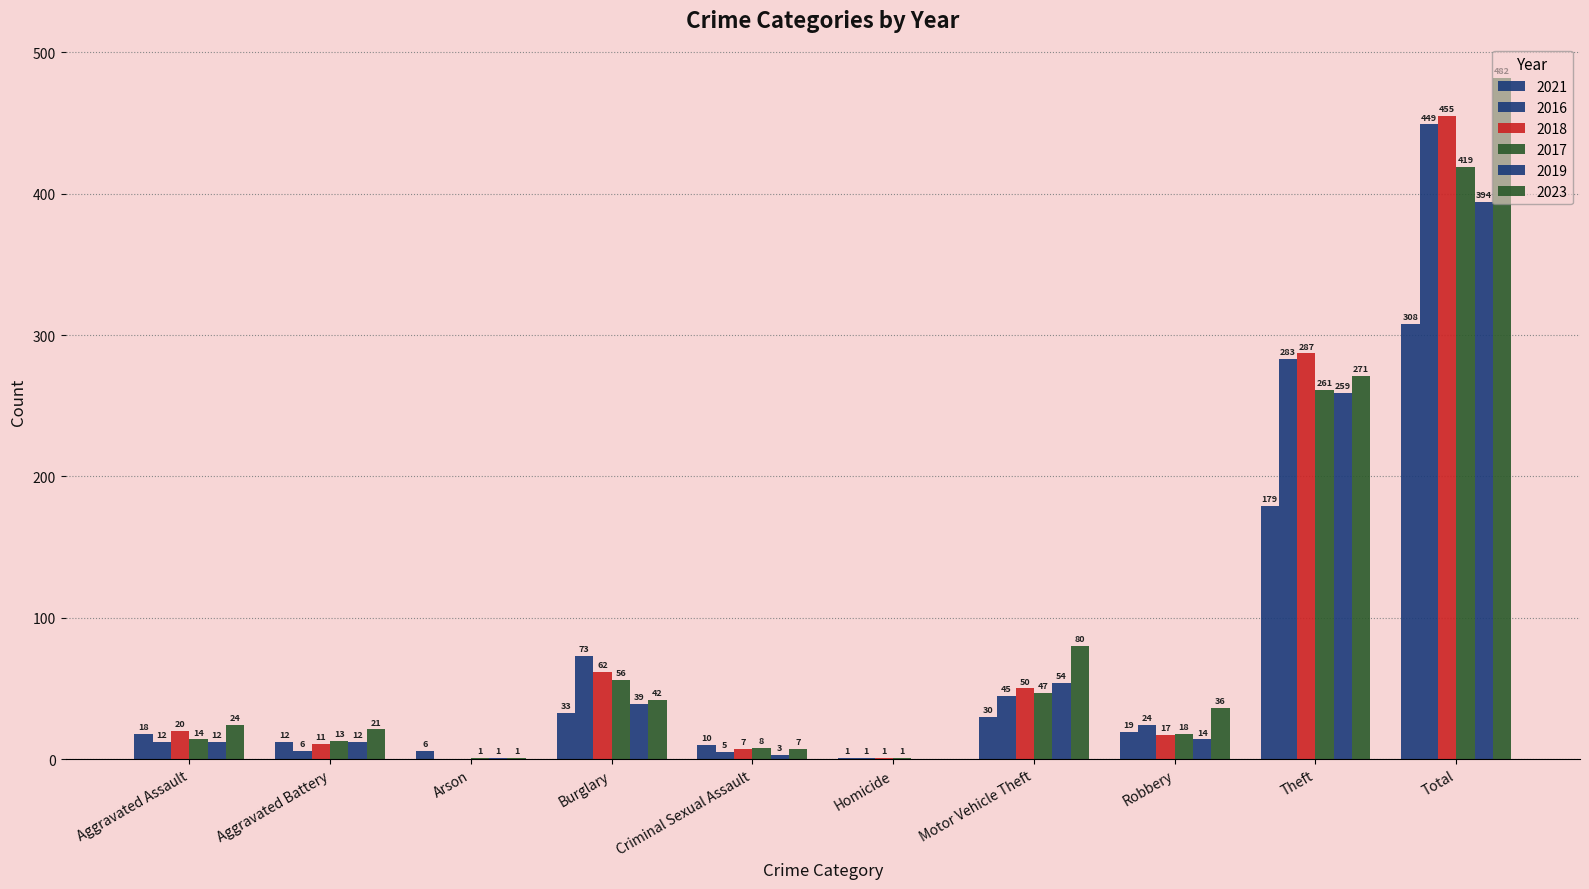

How many categories are shown in the chart?

10